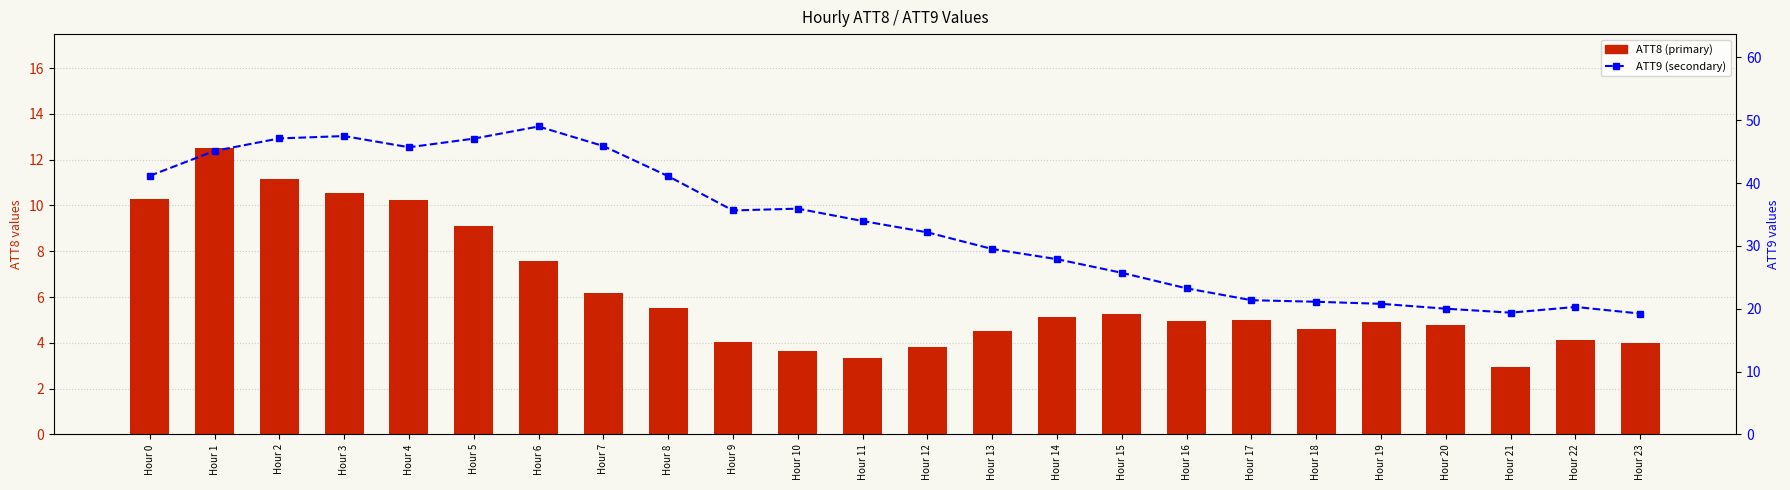

The ATT9 series shows 16.0 at Hour 14. True or false?

False